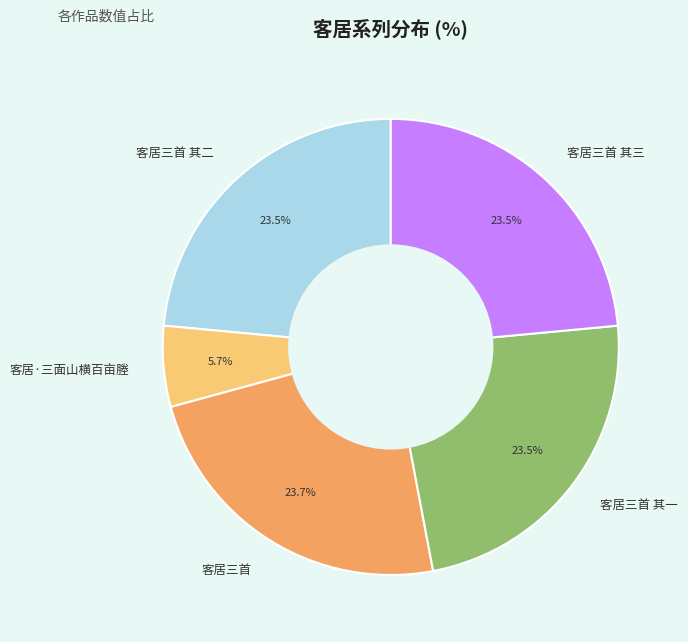

Count the number of slices in the pie.

5